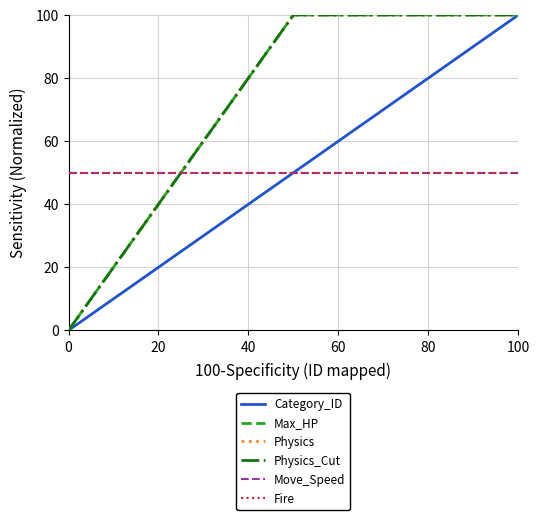

Does the chart display data point markers on the line(s)?

No